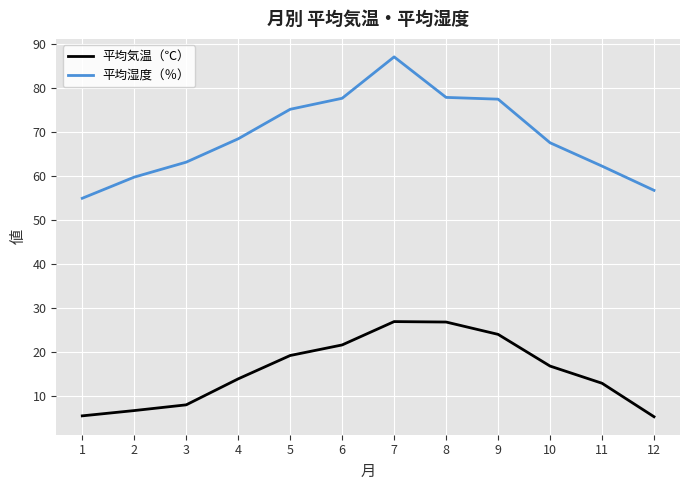

Rank the series by their average value, from lowest to highest.

平均気温（℃）, 平均湿度（％）